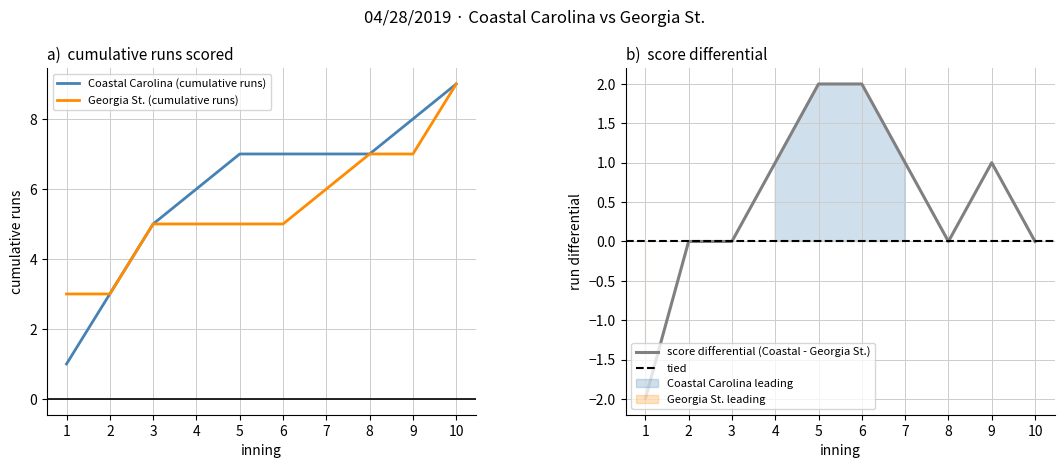

How many values in the Coastal Carolina score series exceed 7?

2